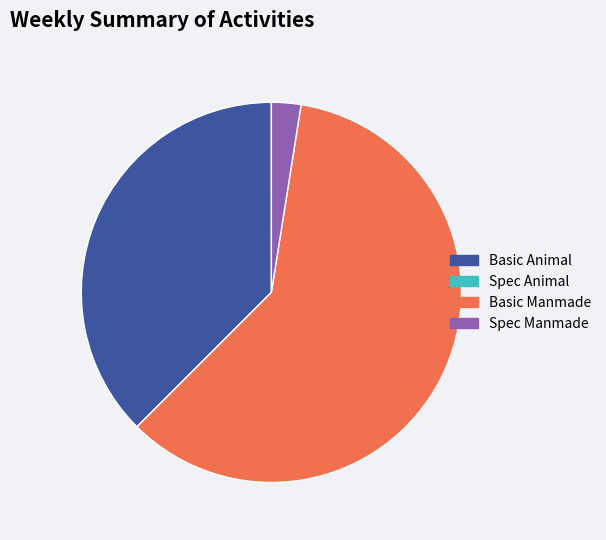

What is the largest slice in the pie chart?

Basic Manmade